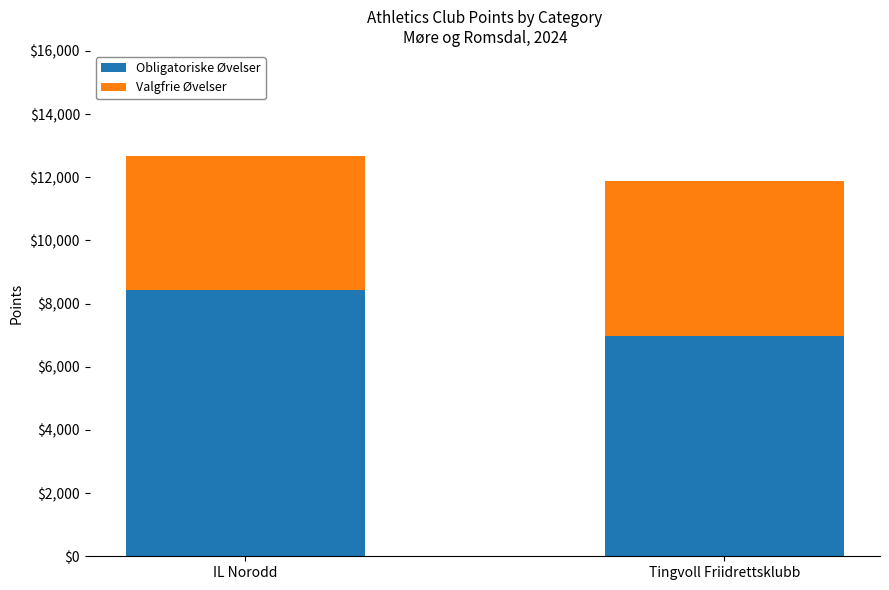

What is the total value across all series at Tingvoll Friidrettsklubb?

11891